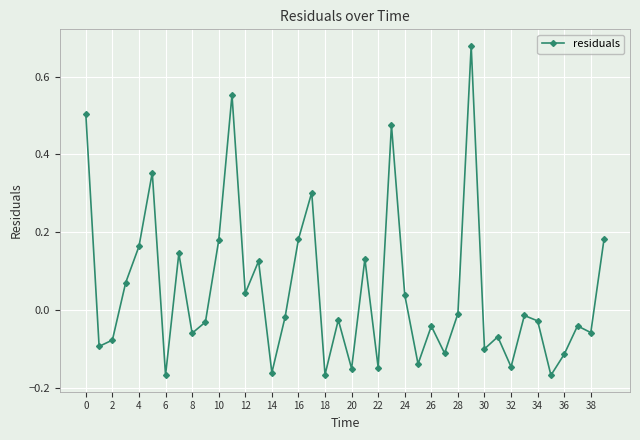

What is the sum of all values?

2.0